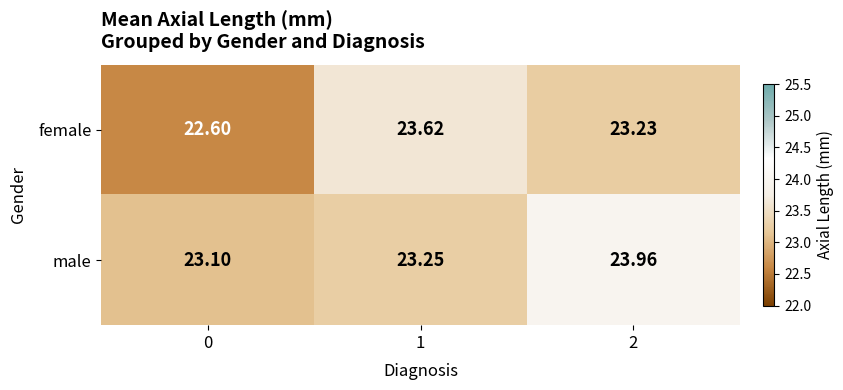

Rank the series at 0 from lowest to highest value.

female, male